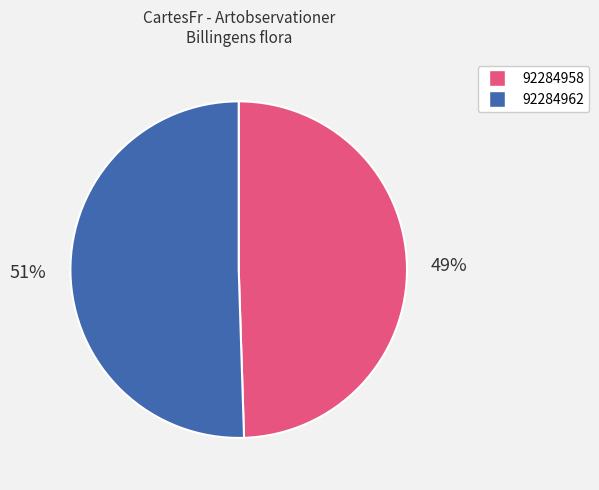

To the nearest percent, what is the average slice percentage?

50%